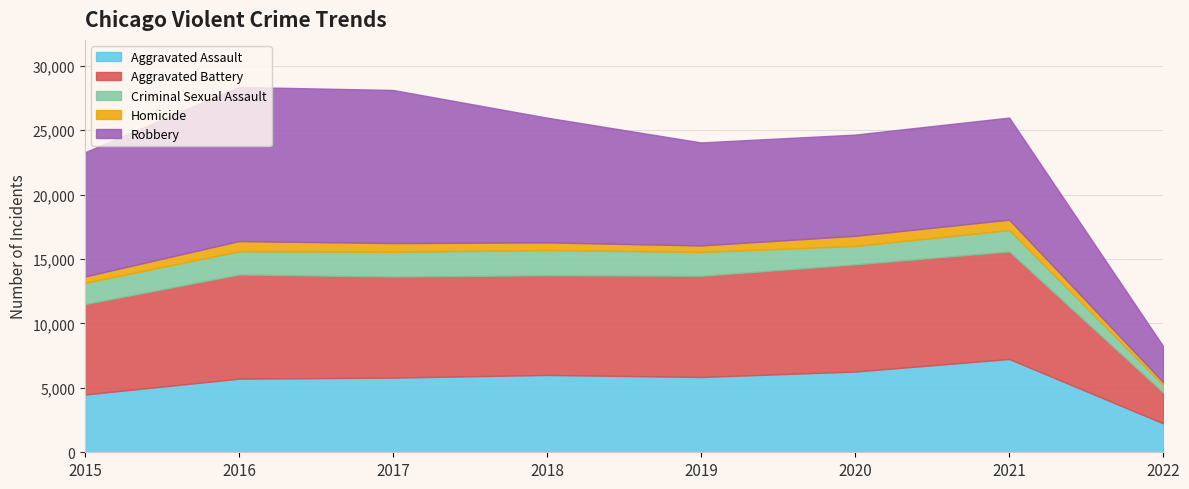

What is the difference between the highest and lowest values at 2021?

7546